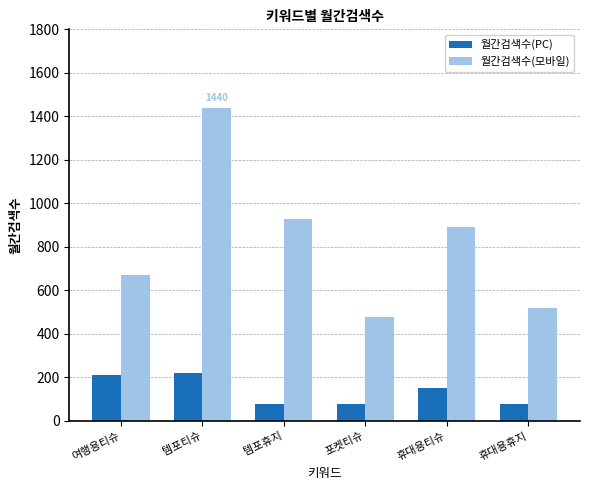

Which series has the largest total across all categories?

월간검색수(모바일)